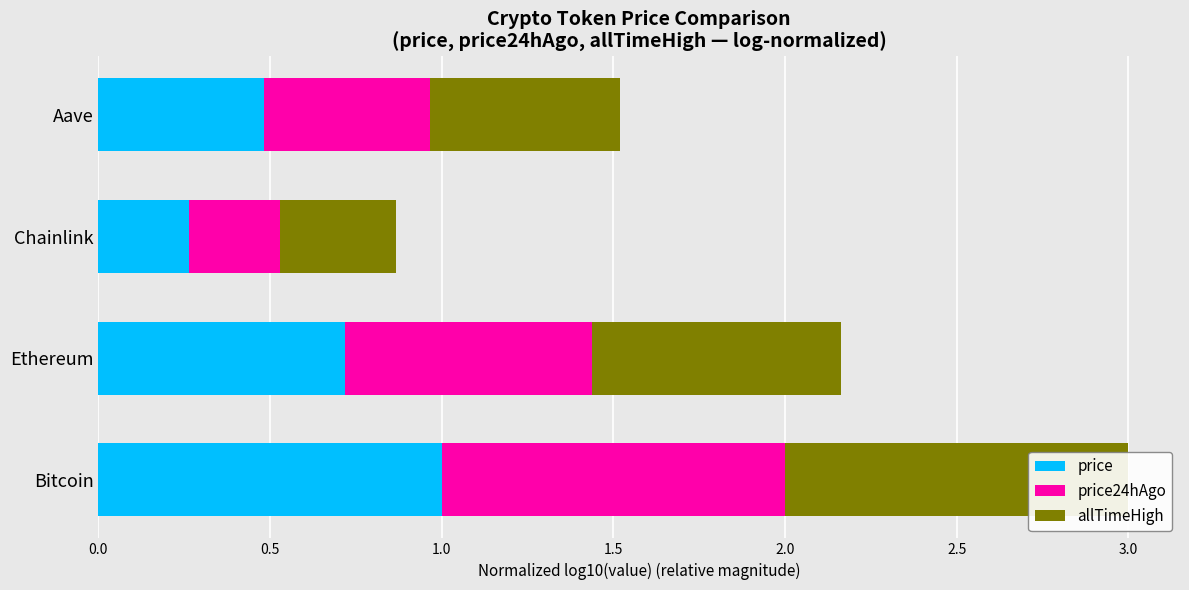

Between Bitcoin and Chainlink, which series saw the biggest shift?

price